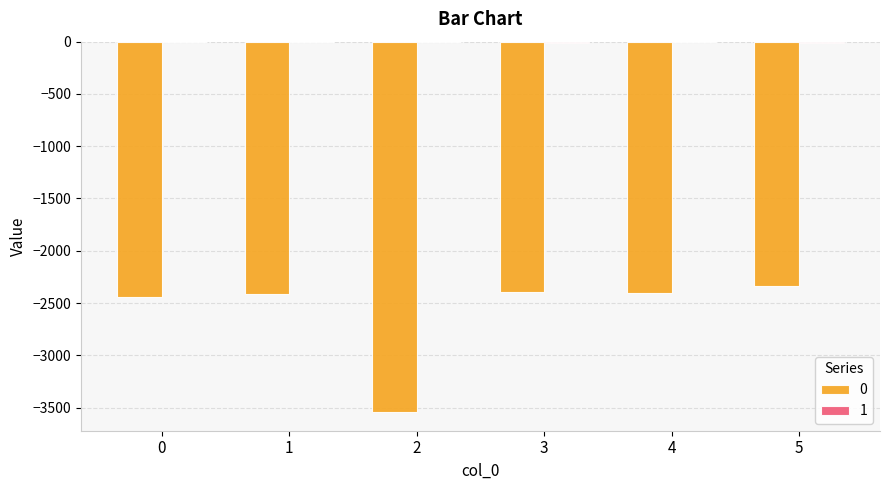

The value of 0 at 2 is -3544. True or false?

True